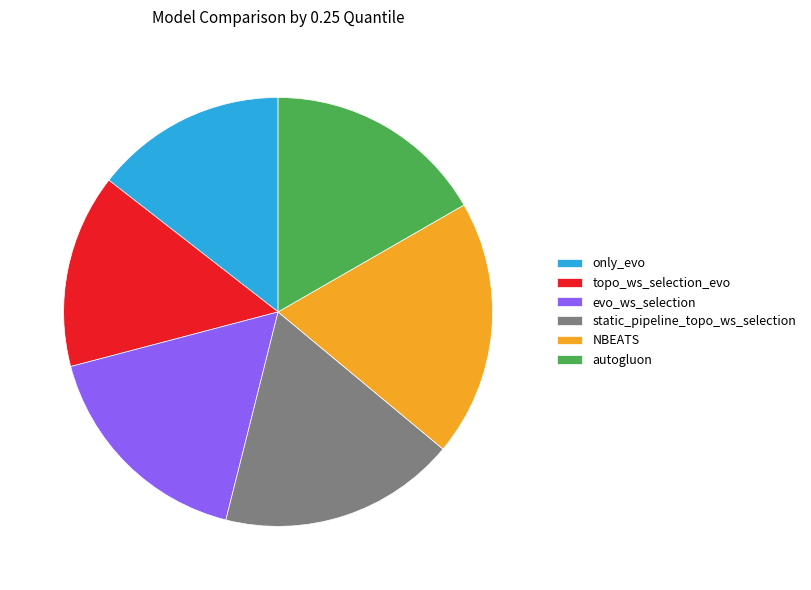

How many segments does this pie chart have?

6